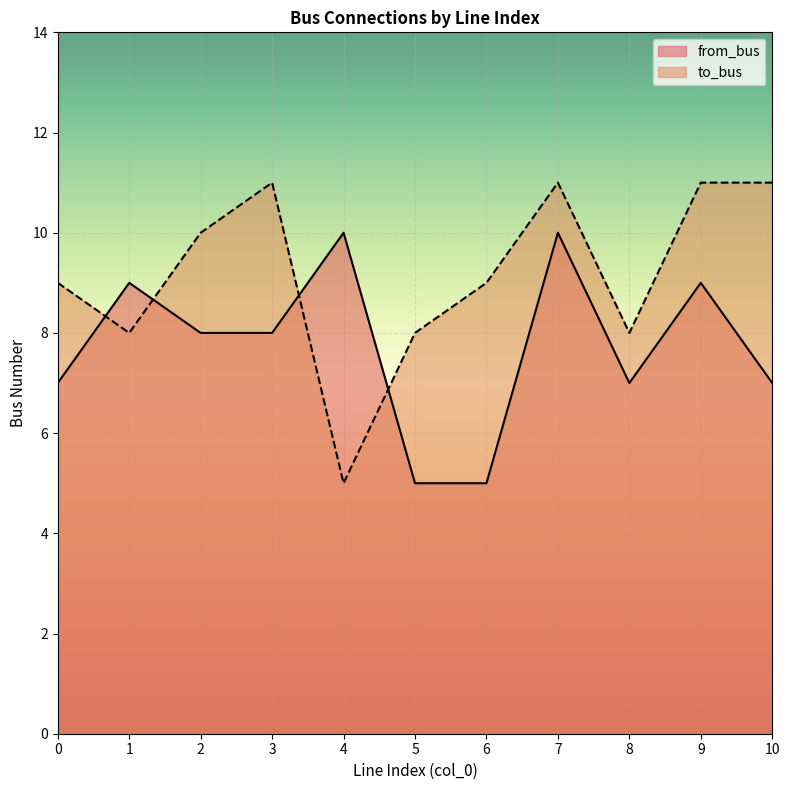

Where is the first local minimum for to_bus?

1